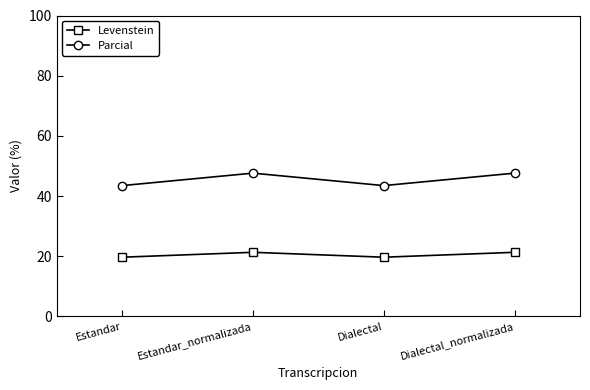

What is the difference between the highest and lowest values at Estandar?

23.8